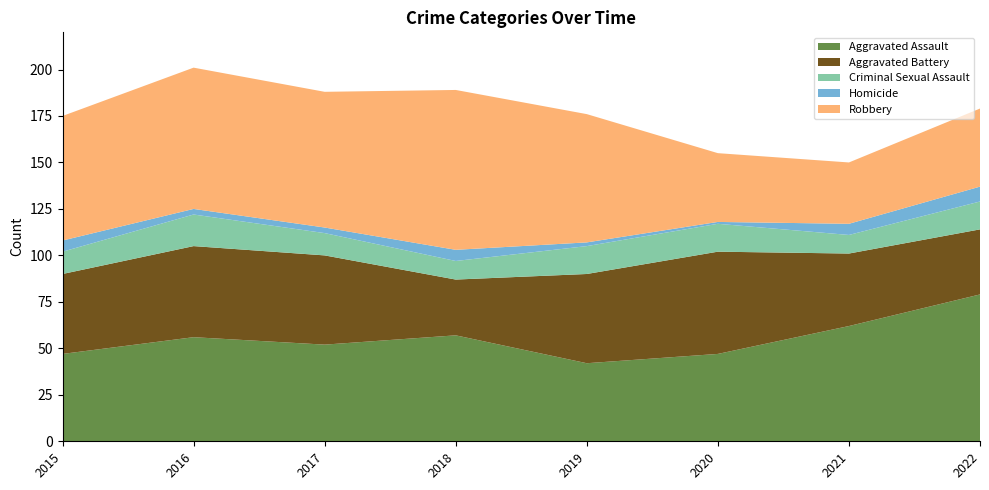

Reading left to right, extract all data points from this chart.

Aggravated Assault: 2015=47	2016=56	2017=52	2018=57	2019=42	2020=47	2021=62	2022=79
Aggravated Battery: 2015=43	2016=49	2017=48	2018=30	2019=48	2020=55	2021=39	2022=35
Criminal Sexual Assault: 2015=12	2016=17	2017=12	2018=10	2019=15	2020=15	2021=10	2022=15
Homicide: 2015=6	2016=3	2017=3	2018=6	2019=2	2020=1	2021=6	2022=8
Robbery: 2015=67	2016=76	2017=73	2018=86	2019=69	2020=37	2021=33	2022=42